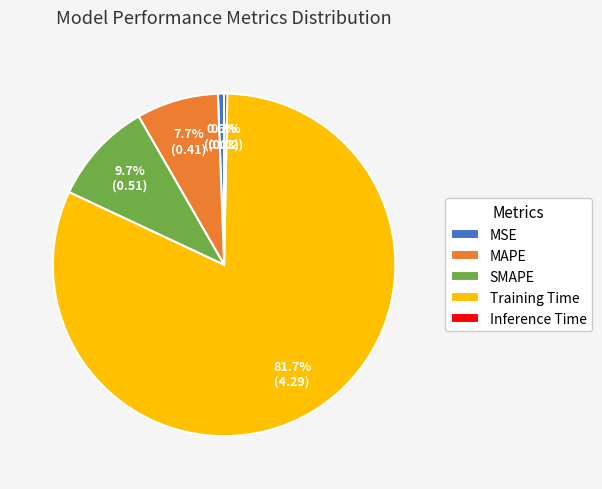

Is there a majority slice in this chart?

Yes